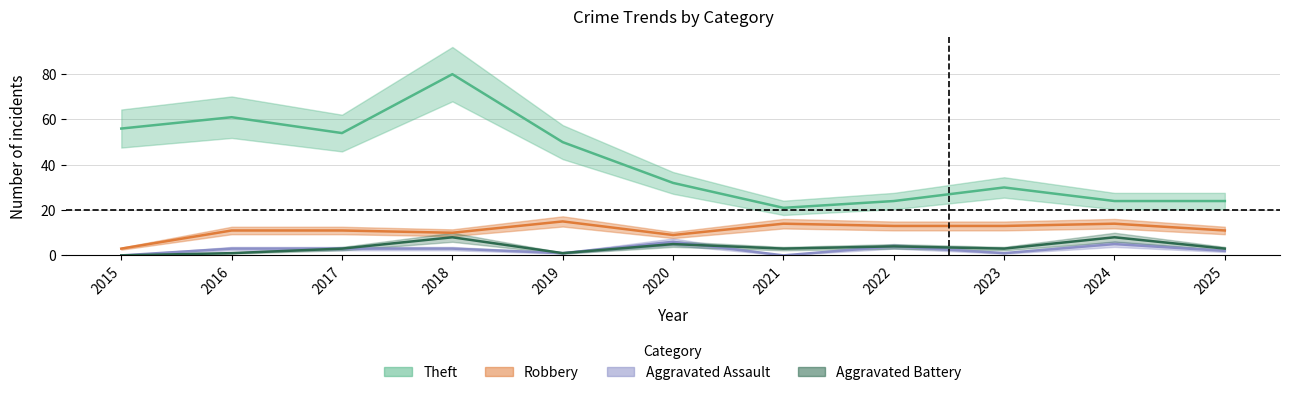

What are all the series names shown in the legend?

Robbery, Theft, Aggravated Assault, Aggravated Battery